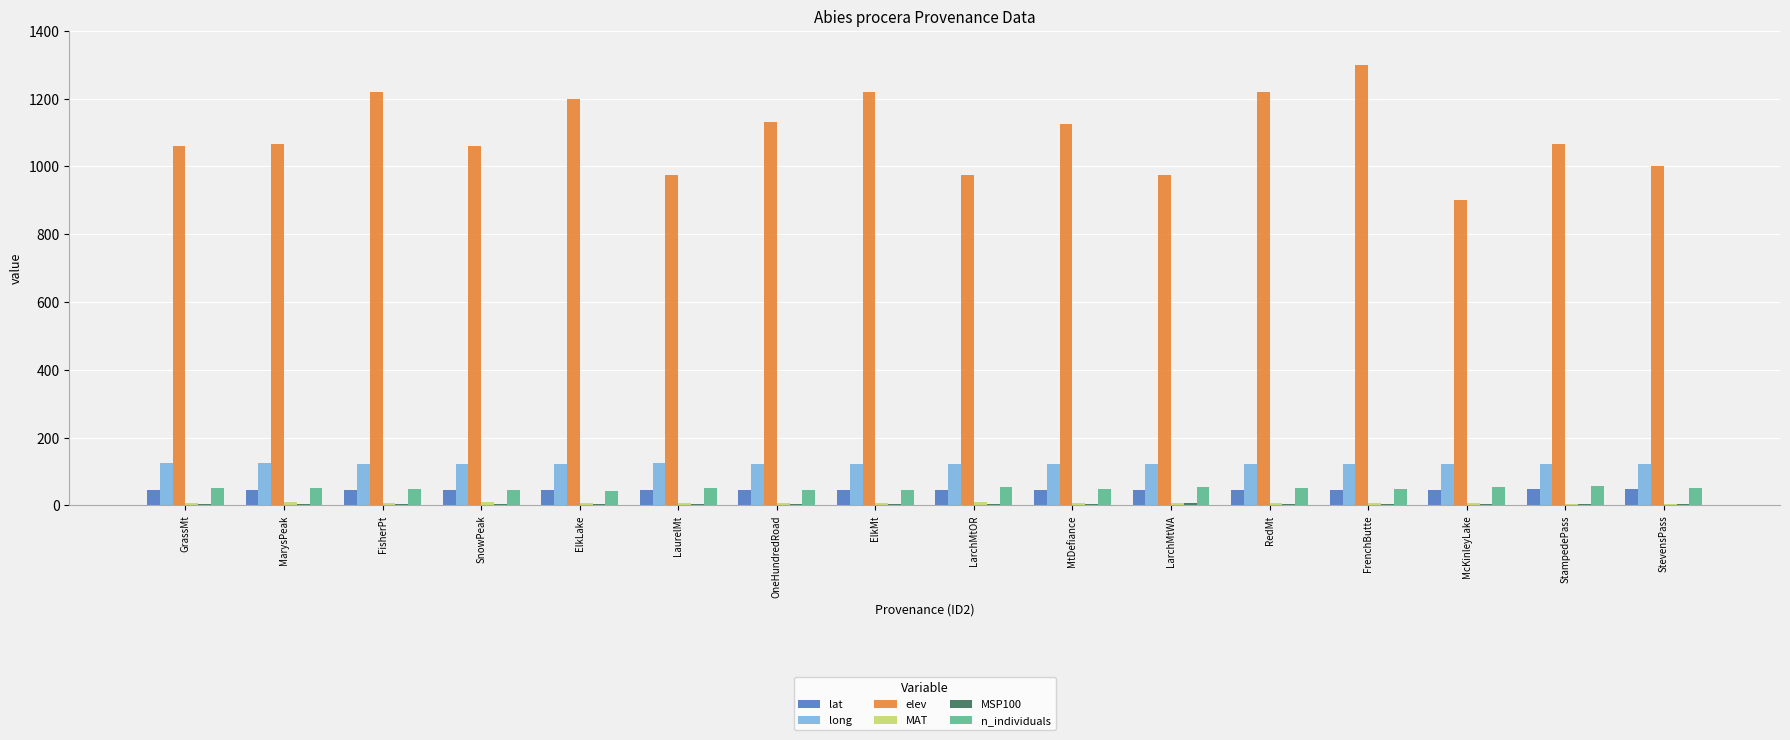

Are the bars grouped side by side (vs. stacked)?

Yes